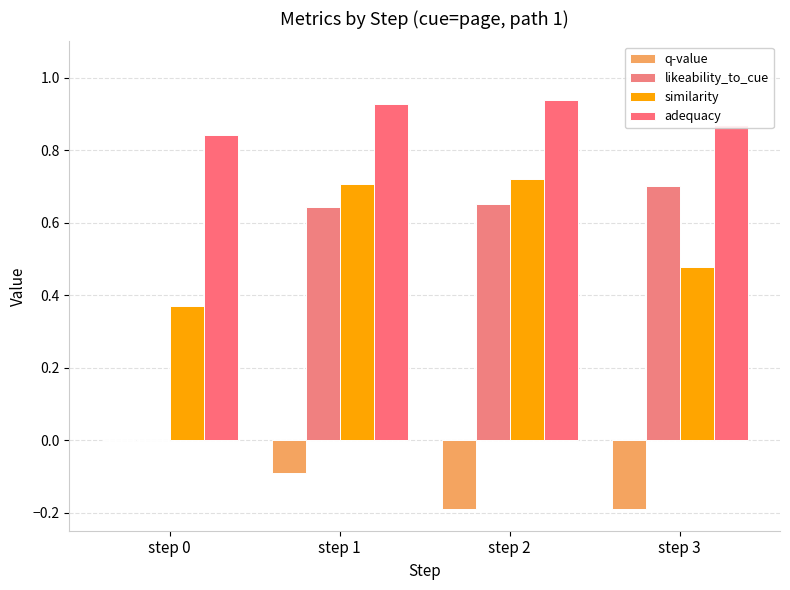

What is the smallest value displayed?

-0.2